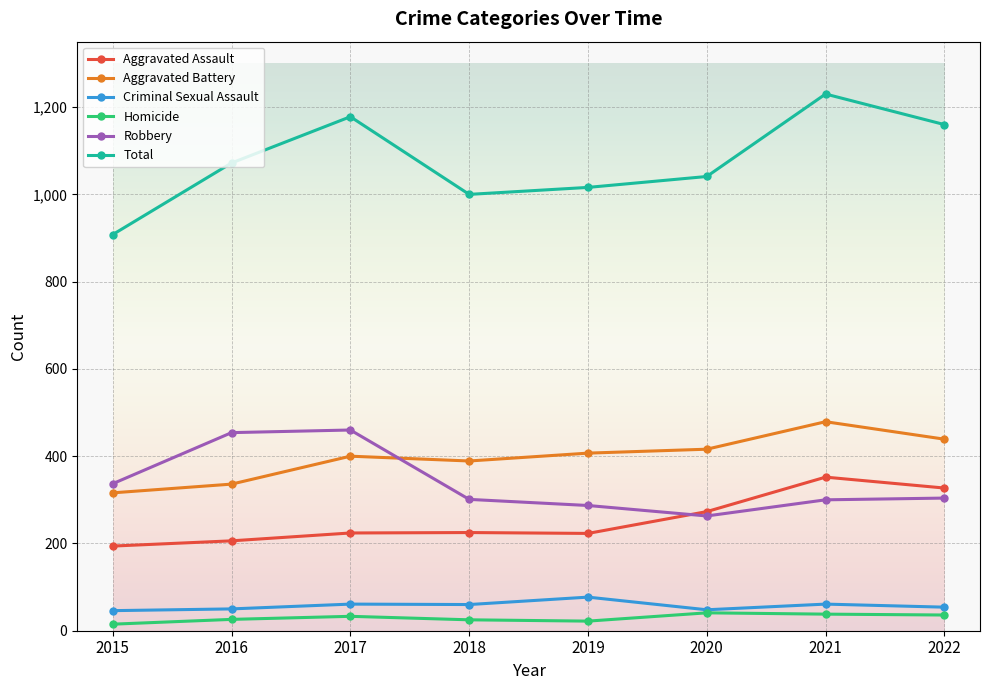

Is the value of Aggravated Assault at 2021 greater than the value of Total at 2015?

No